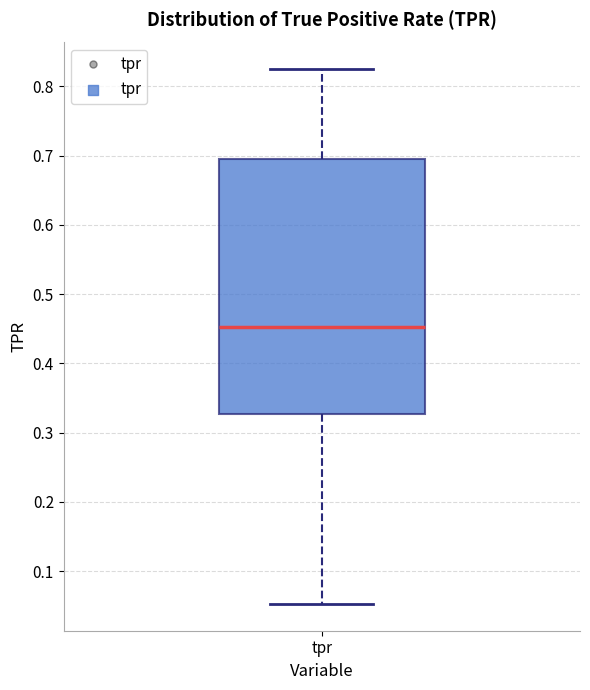

Transcribe this box plot: give where the median line is, the range the box spans, and where the two whiskers end, as read against the y-axis. The values are not printed on the chart, so give them approximately, as read against the axis.

median 0.45, box 0.33 to 0.70, whiskers 0.05 to 0.82